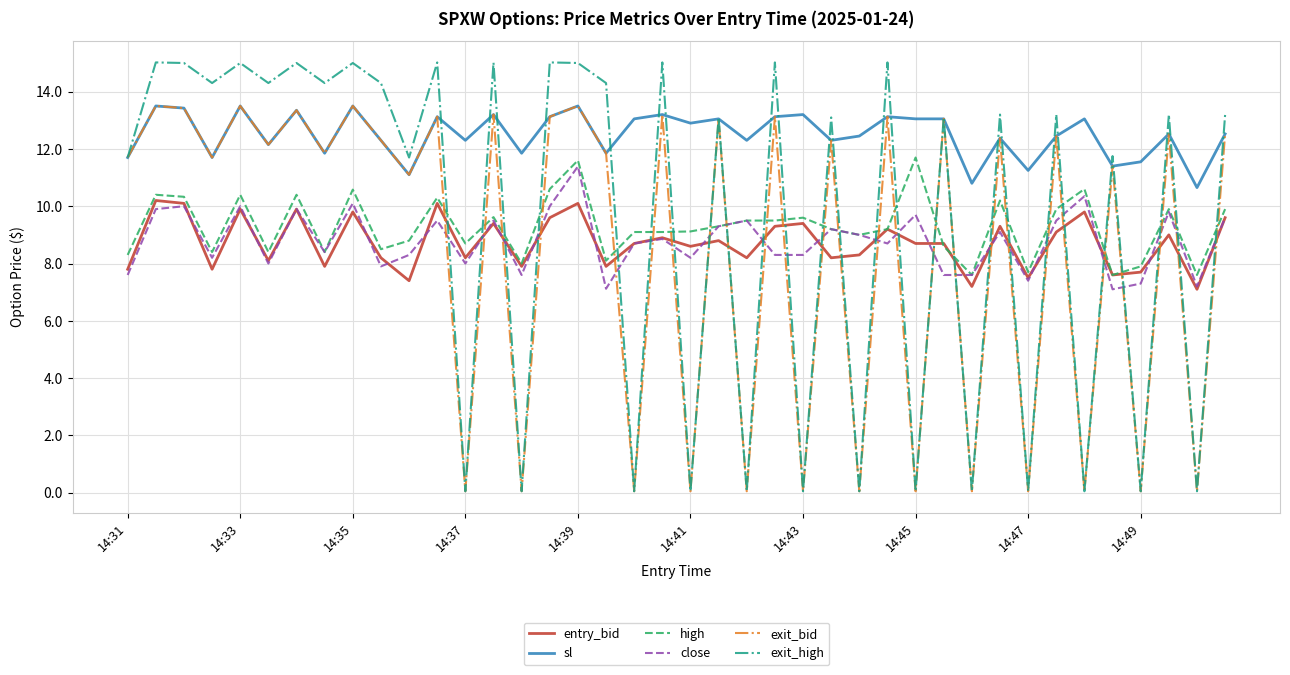

Which series has the largest total across all categories?

sl